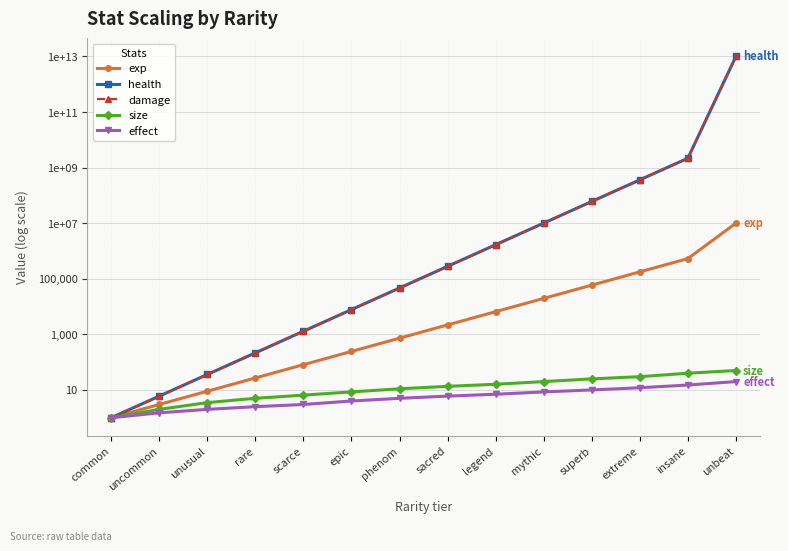

What is the approximate value of health at phenom?

46656.0